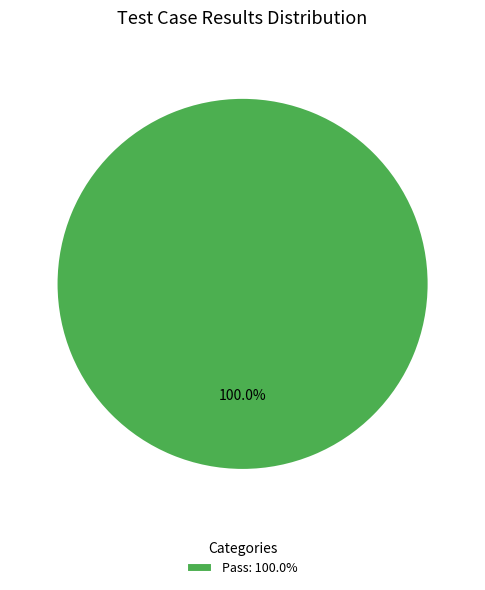

Rank the categories by value from highest to lowest.

Pass: 100.0%